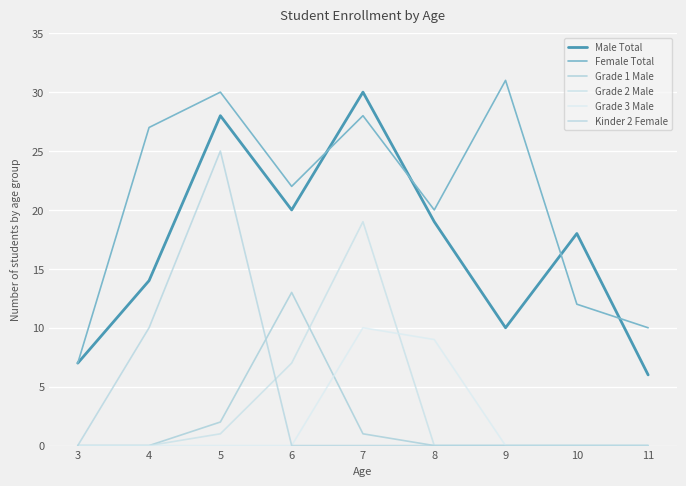

What is the difference between the second highest and second lowest values in the Female Total series?

20